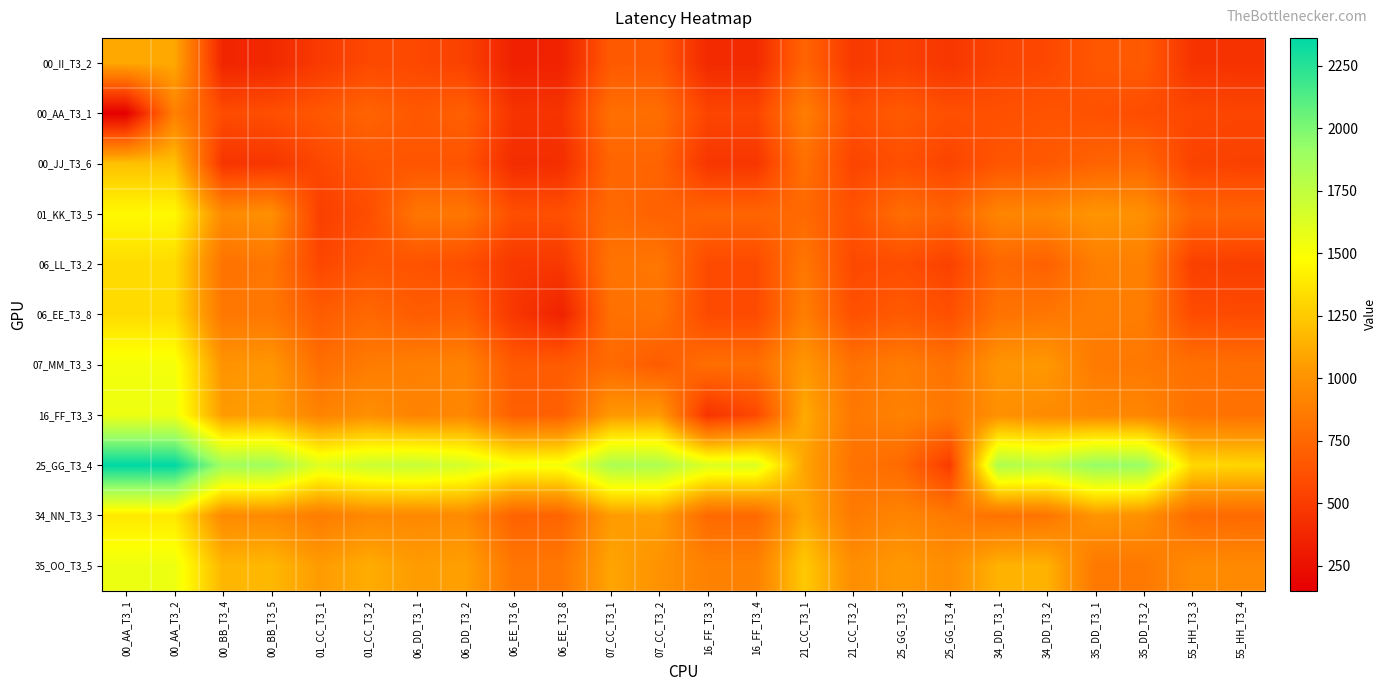

How many categories are shown in the chart?

24